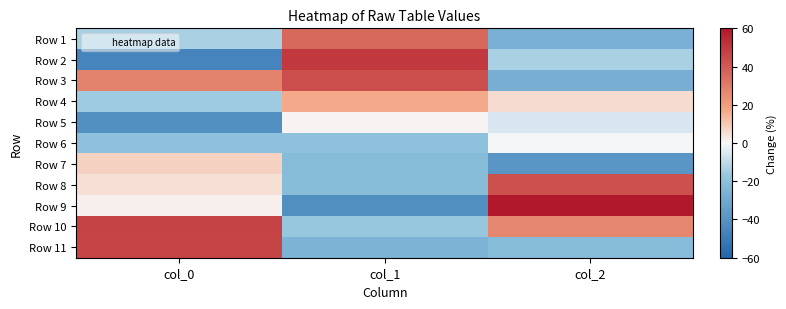

What is the difference between the highest and lowest values at col_2?

98.6